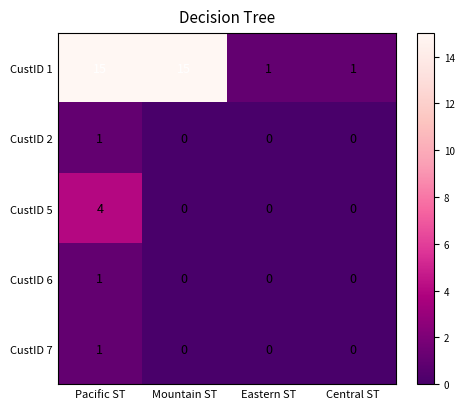

What is the difference between the highest and lowest values at Pacific ST?

14